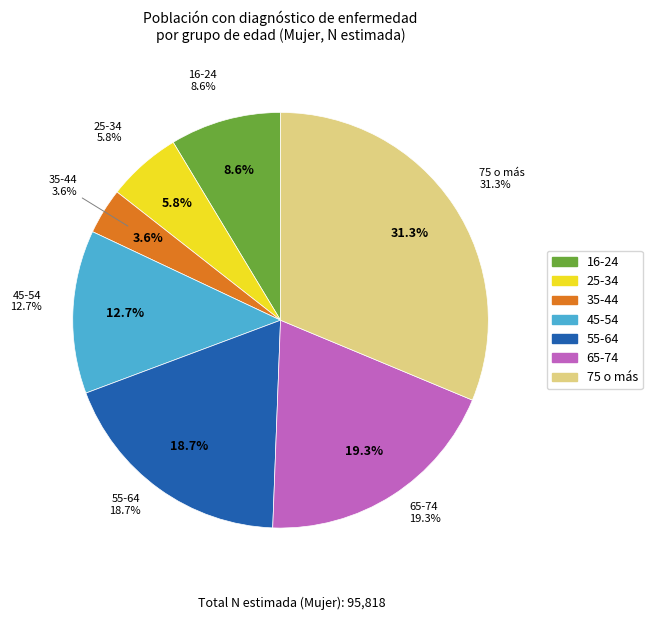

What is the ratio of the value at 16-24 to the value at 25-34?

1.5